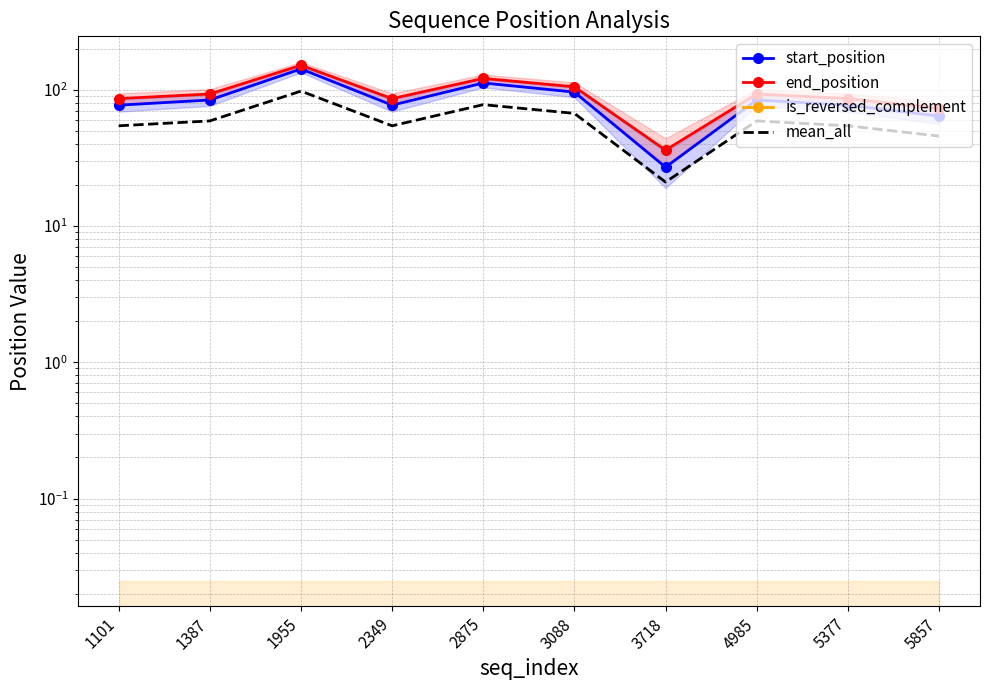

What is the spread (max minus min) of values at 5377?

86.0